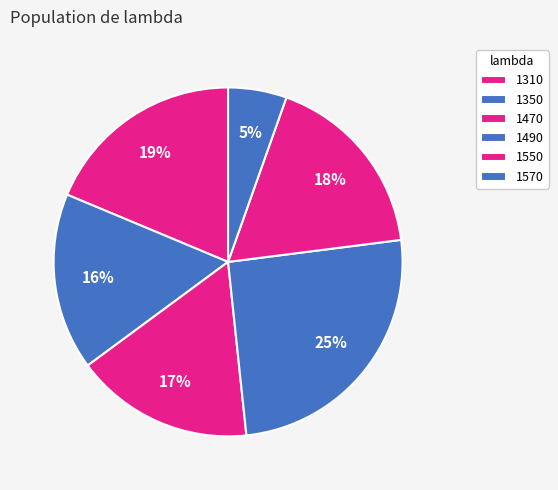

Count the number of slices in the pie.

6